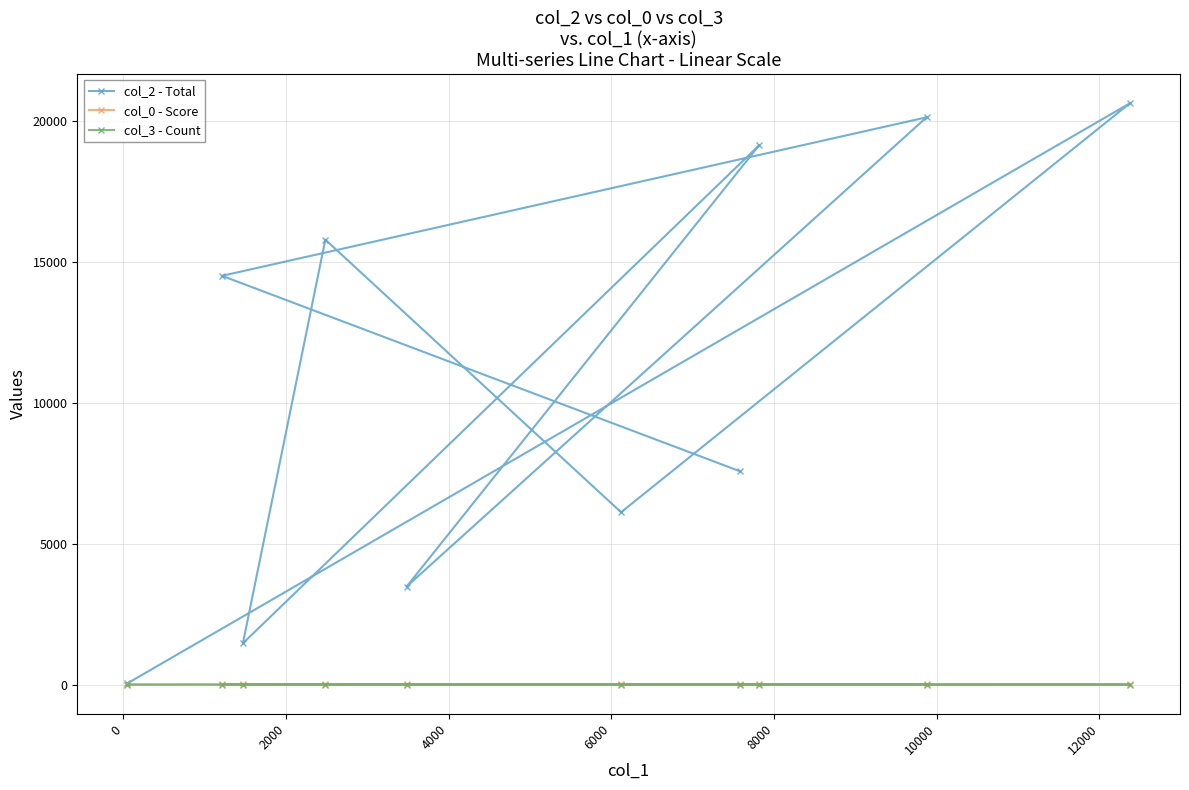

True or false: col_0 - Score and col_3 - Count intersect in this chart.

False